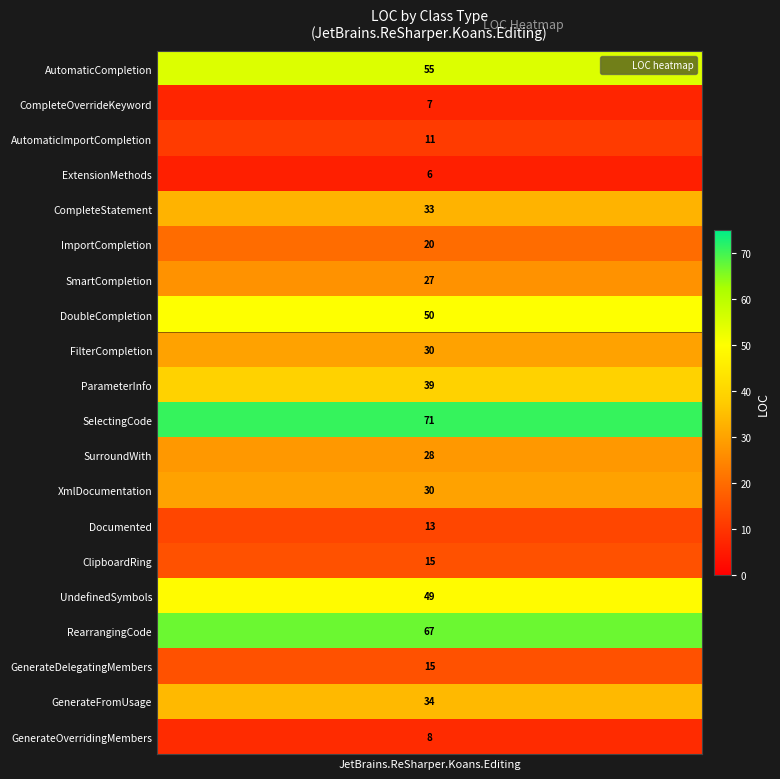

What is the sum of the values at CompleteOverrideKeyword and SelectingCode?

78